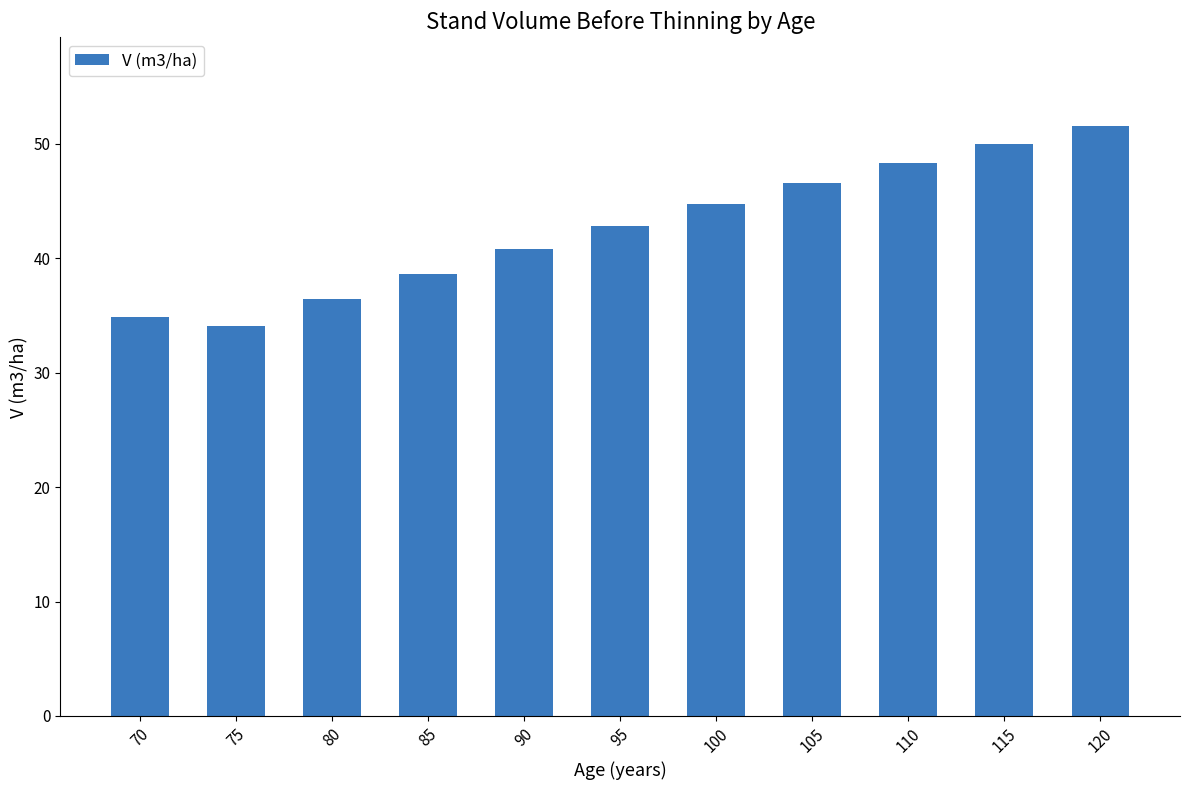

What is the average value?

42.6